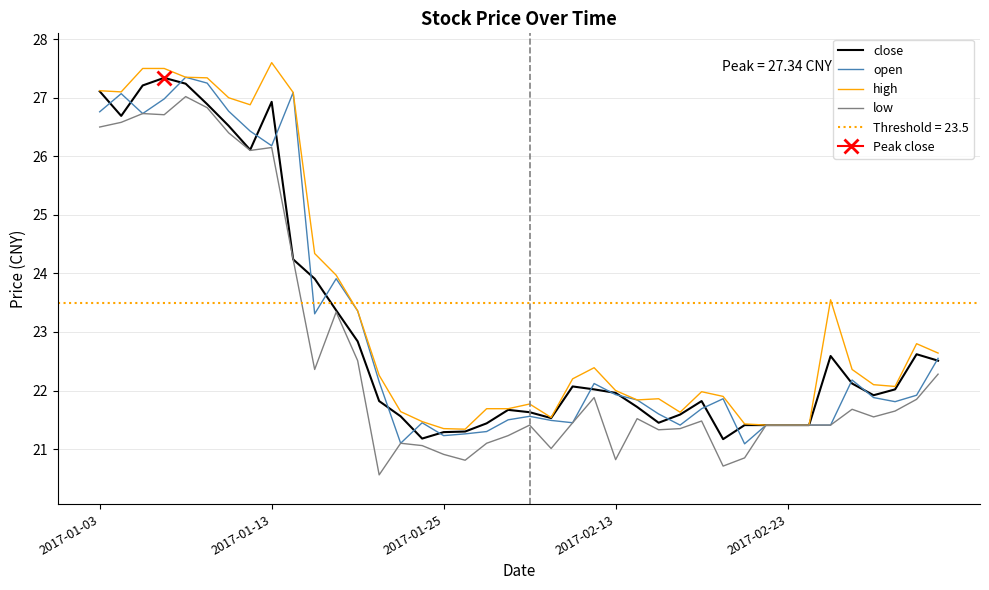

Does the chart have visible grid lines?

Yes